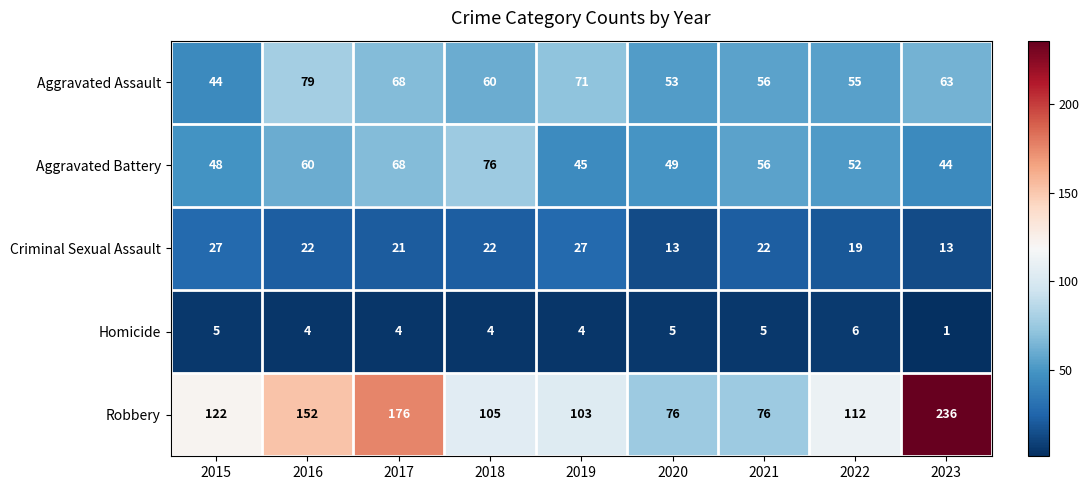

The value of Aggravated Battery at 2022 is 28. True or false?

False